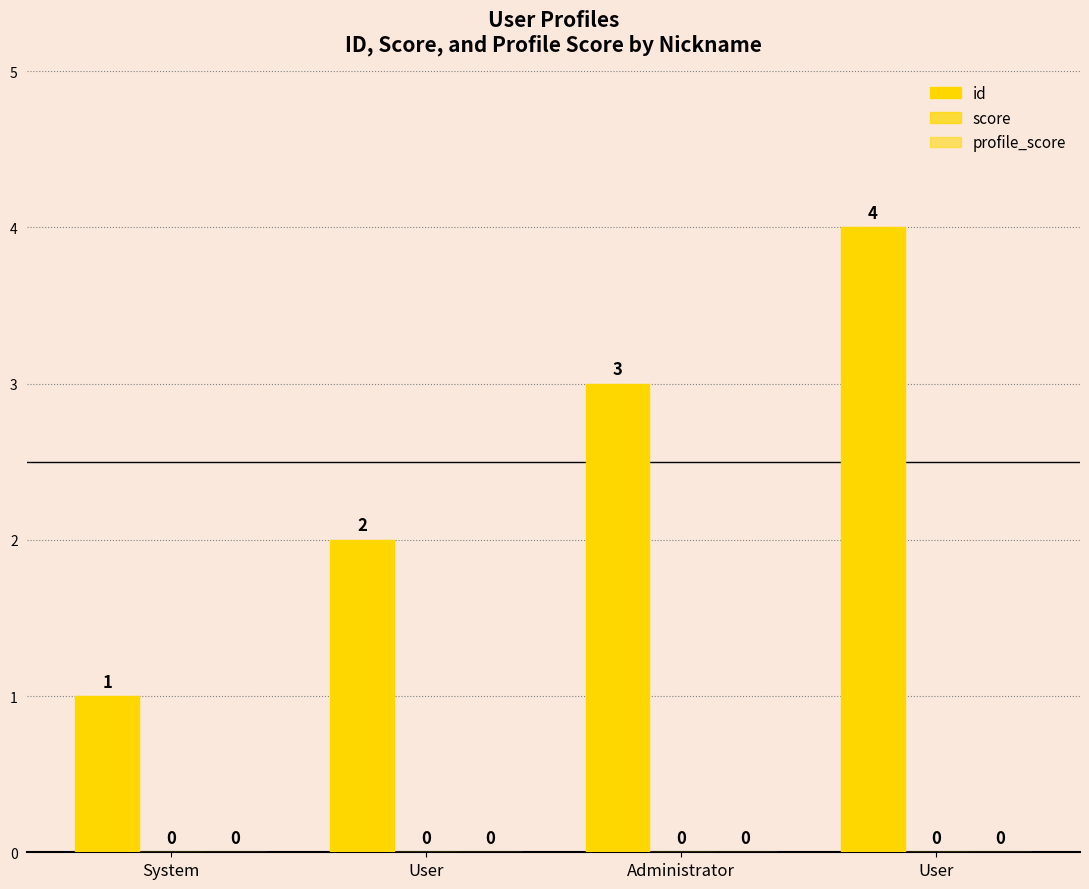

Are the bars horizontal?

No